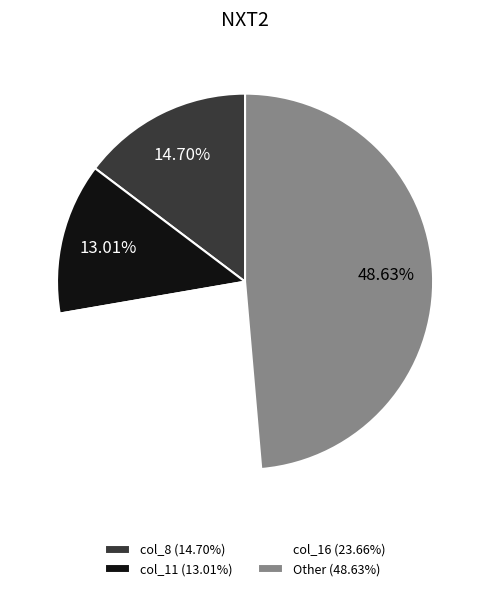

Count the number of slices in the pie.

4